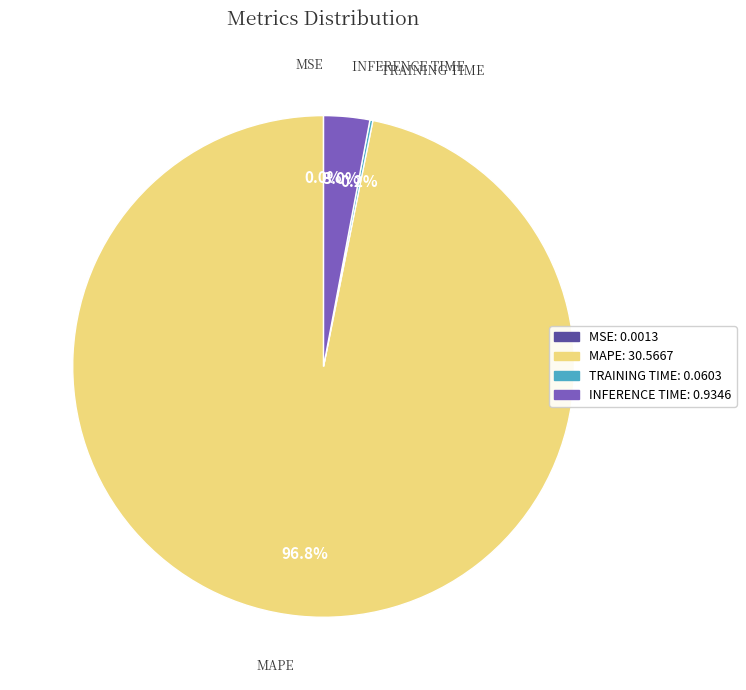

Does any single category account for the majority?

Yes